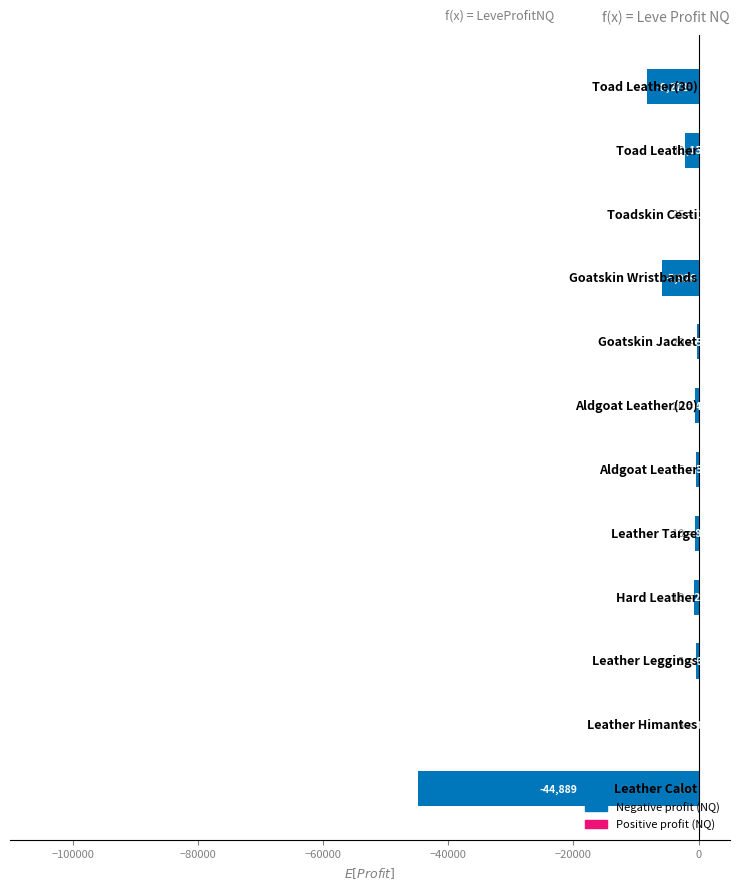

What is the maximum value shown in the chart?

111.0